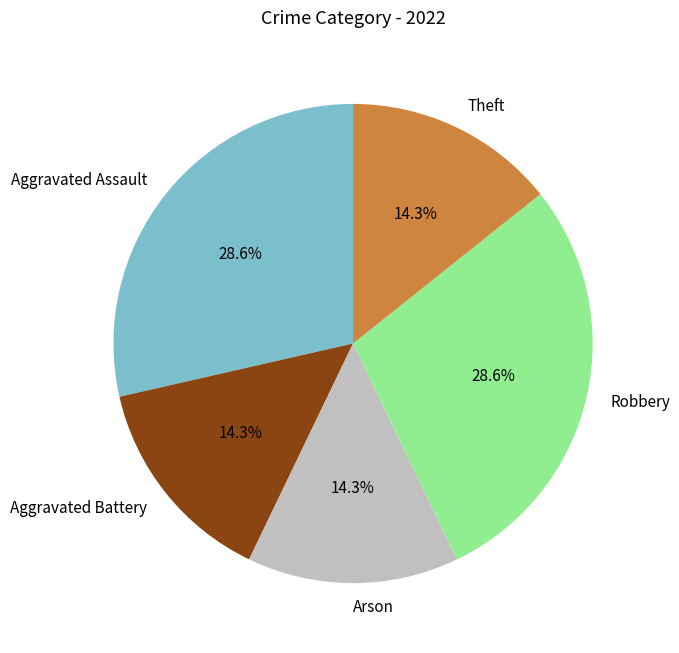

To the nearest percent, what percentage of the pie is Aggravated Assault?

29%